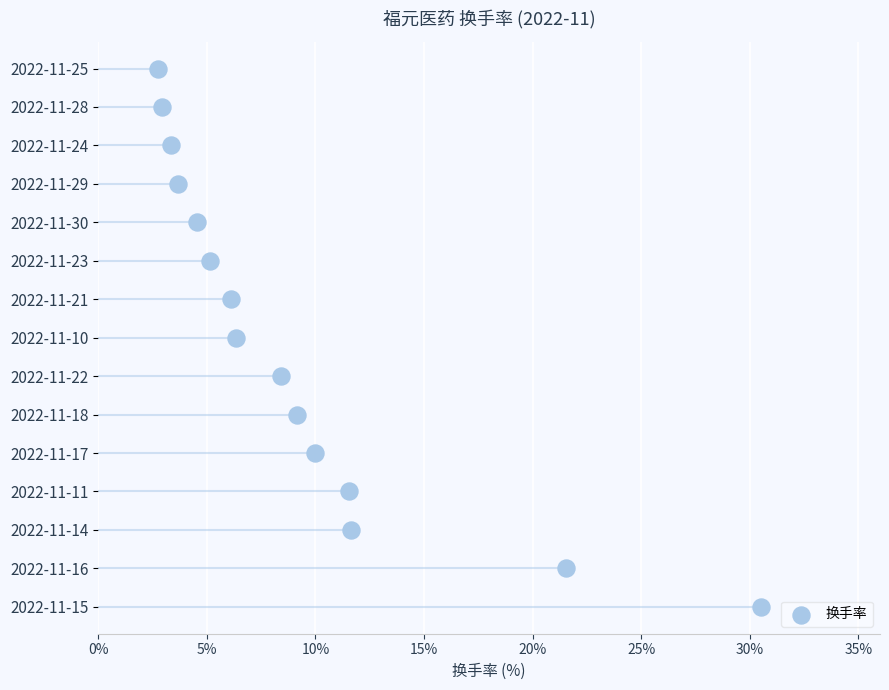

What is the change in value from 0% to 10%?

+2